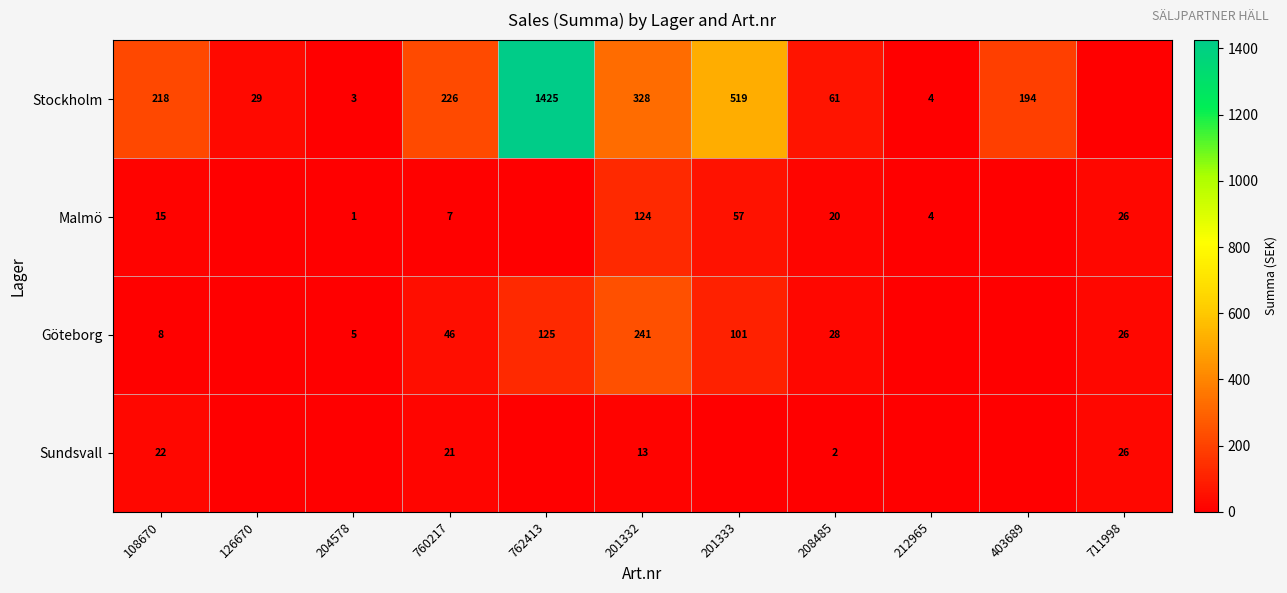

Is the value of Malmö at 204578 greater than the value of Sundsvall at 201332?

No